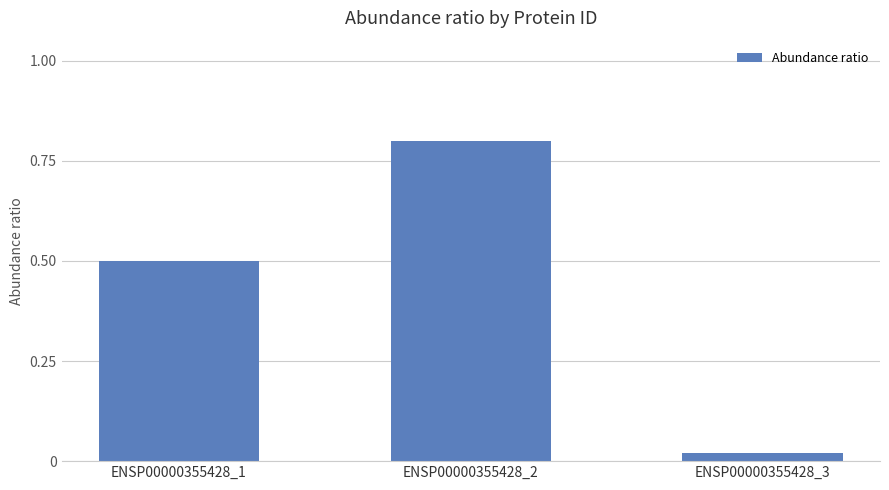

The chart shows a value of 0.5 at ENSP00000355428_1. True or false?

True